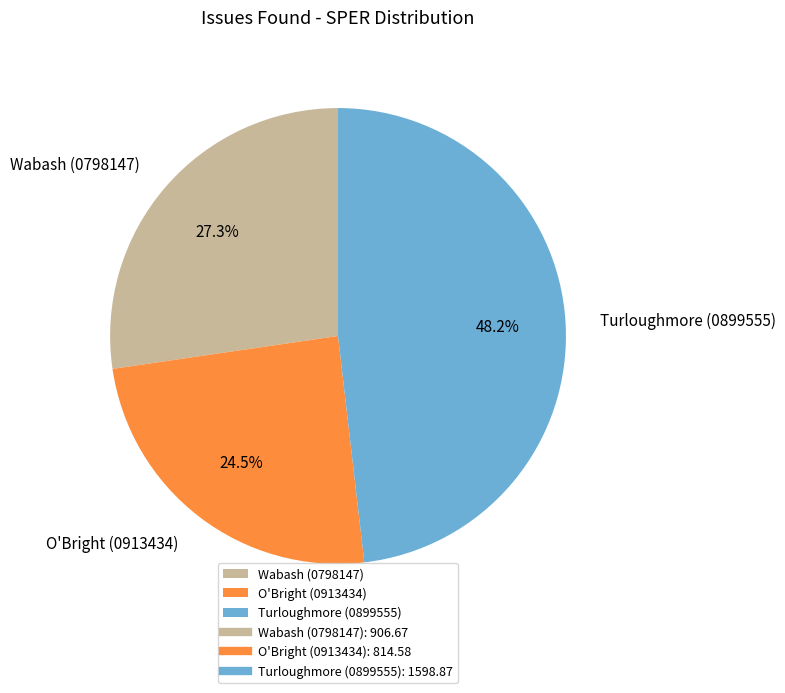

How many segments does this pie chart have?

3